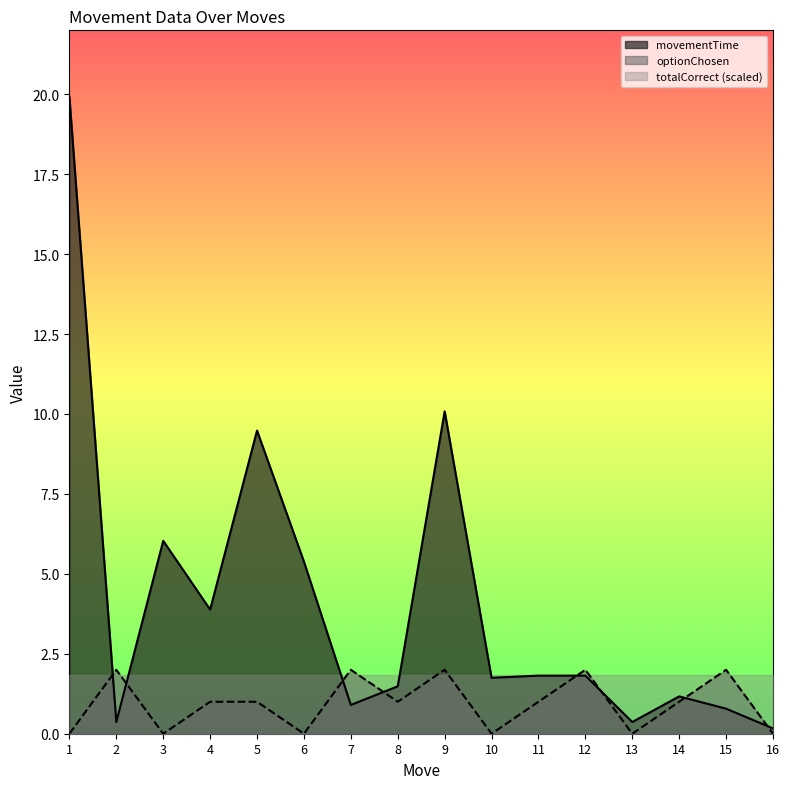

Does the chart have visible grid lines?

No